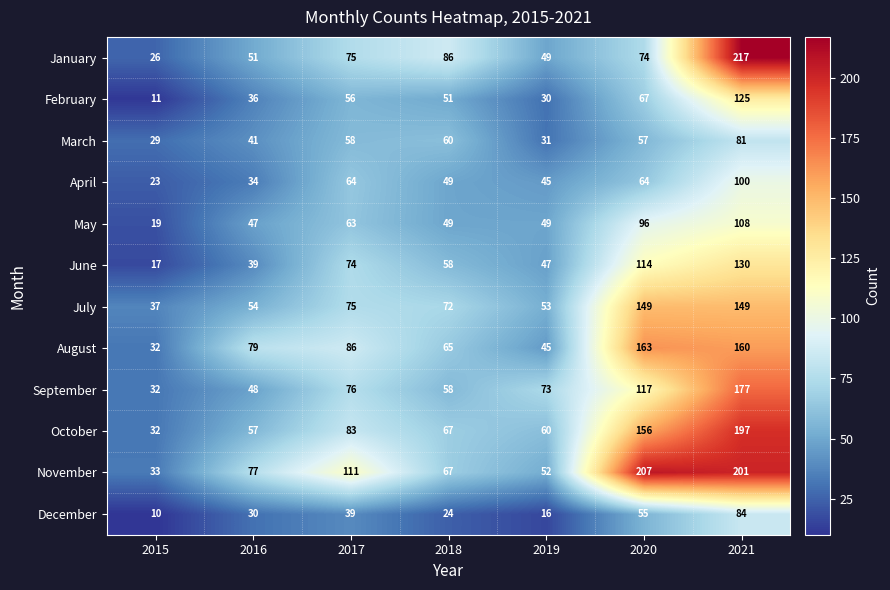

Which series has the largest total across all categories?

November